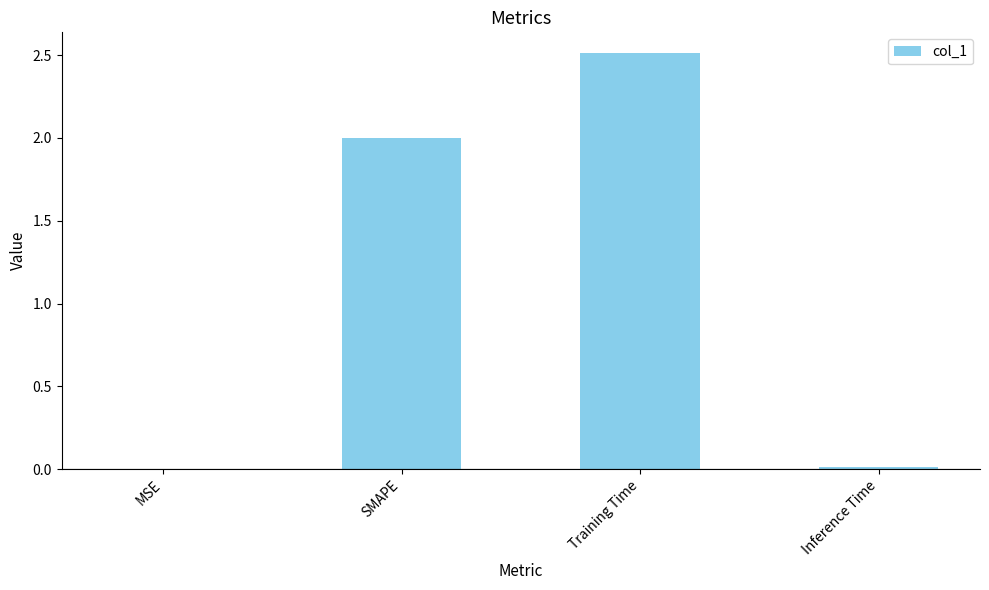

At which category does the chart reach its peak across all series?

Training Time